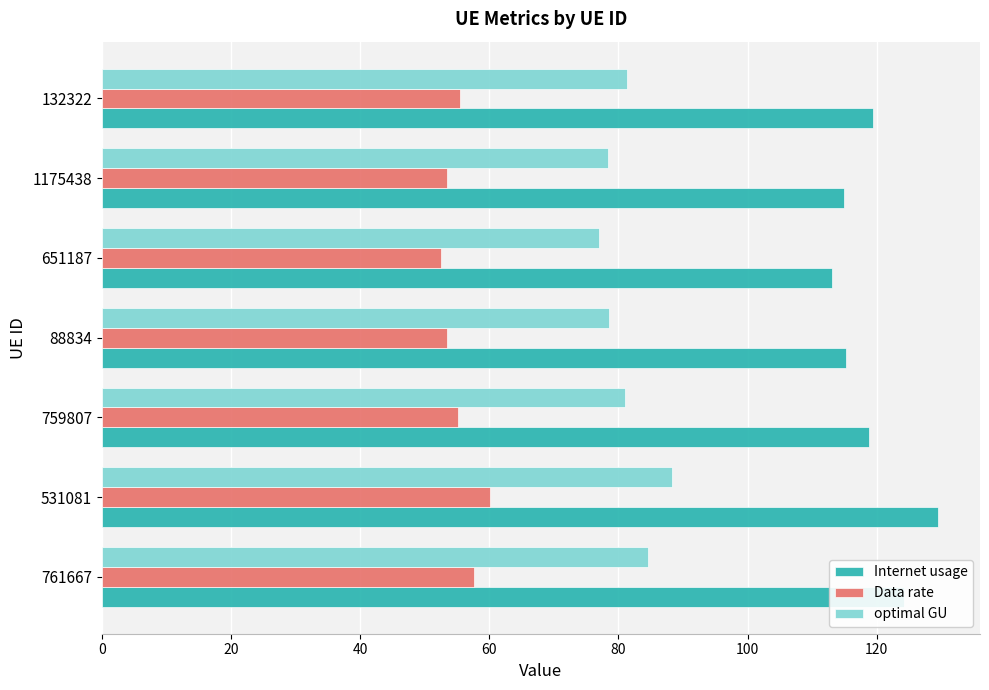

The value of Internet usage at 132322 is 31.7. True or false?

False